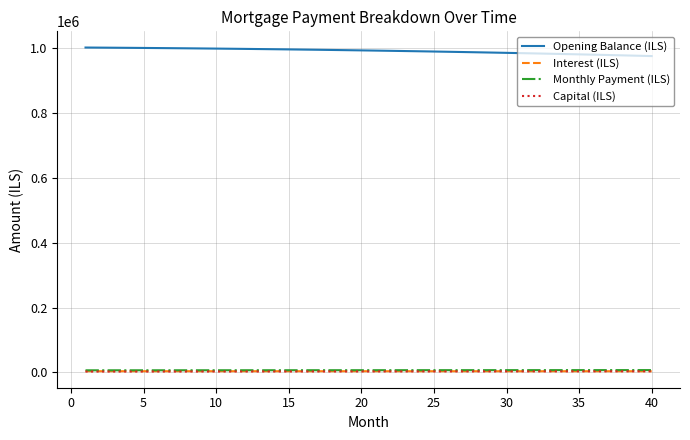

Which series has the largest total across all categories?

Opening Balance (ILS)